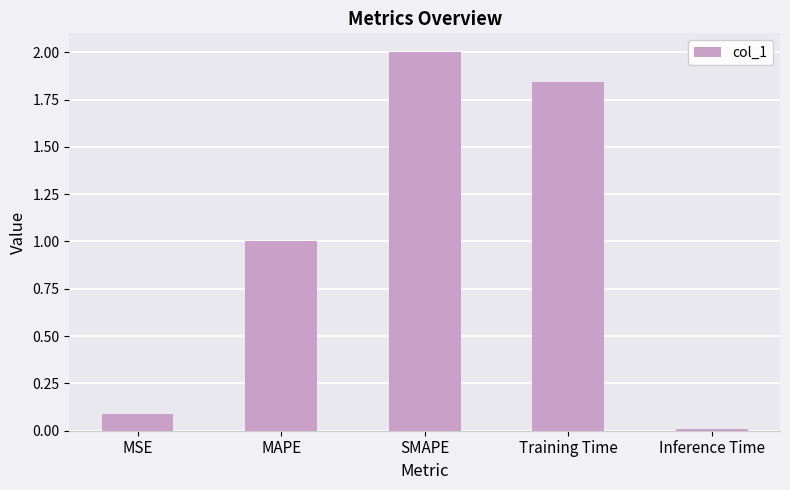

What is the change in value from Training Time to Inference Time?

-1.8